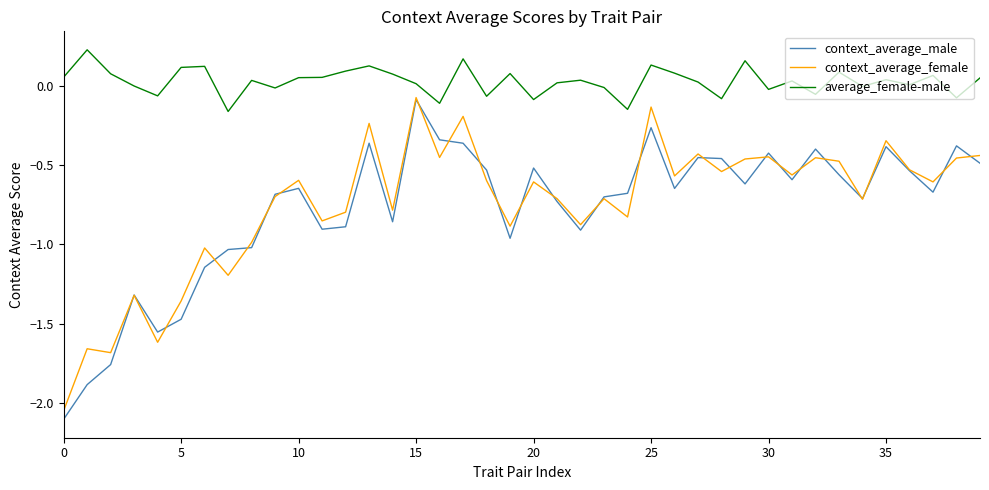

True or false: average_female-male and context_average_female cross at least once.

False